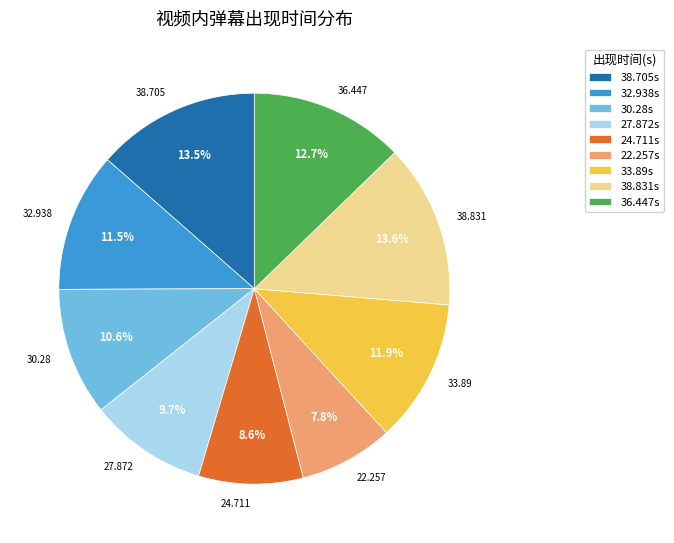

Count the number of slices in the pie.

9